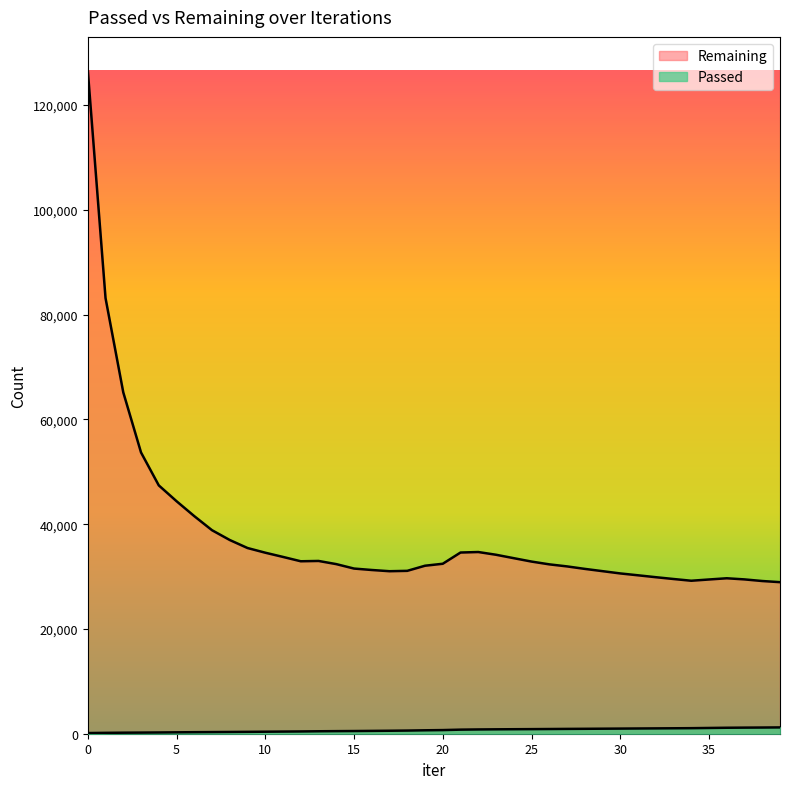

What is the maximum value for Passed?

1205